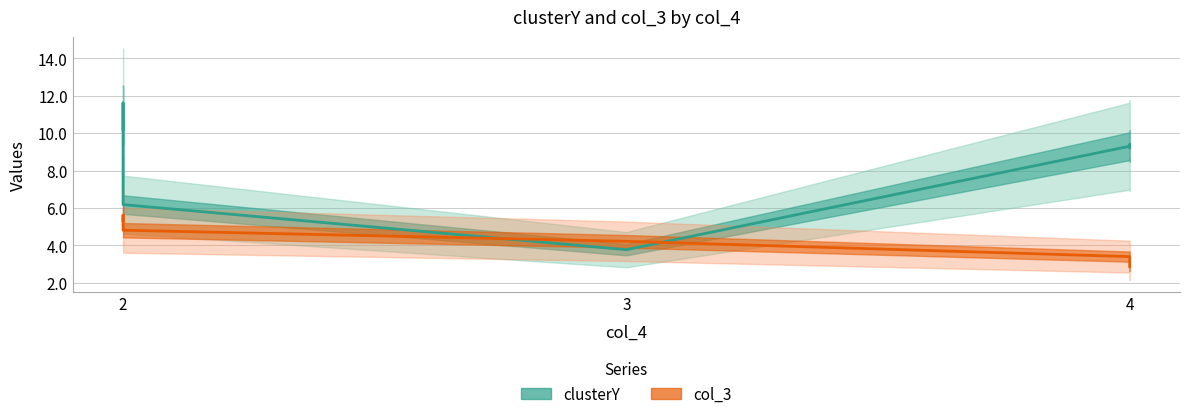

True or false: col_3 and clusterY intersect in this chart.

True